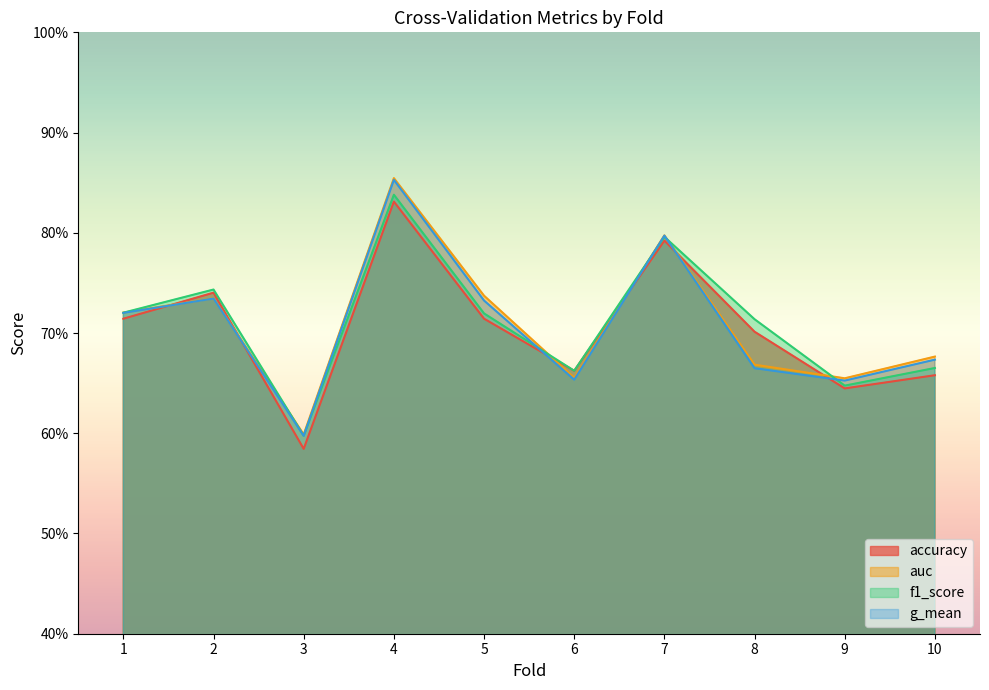

How many intersections are there between auc and accuracy?

6